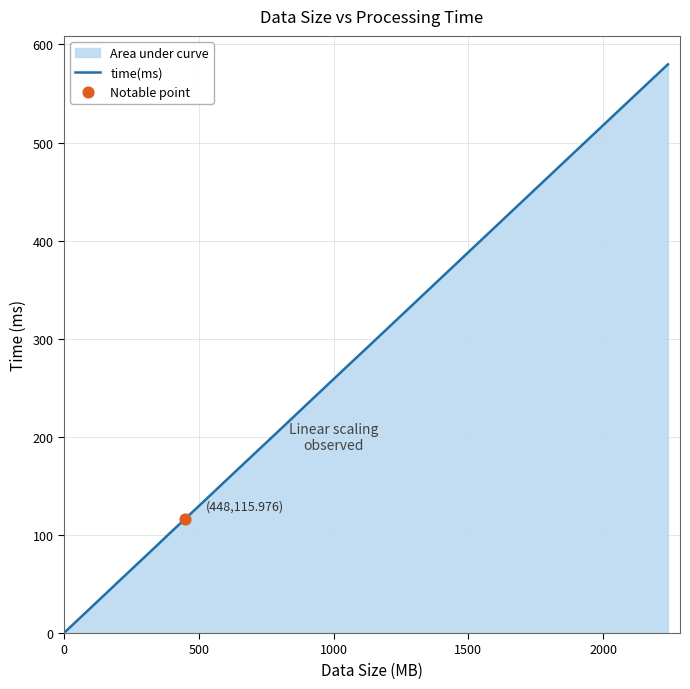

What is the maximum value shown in the chart?

579.7